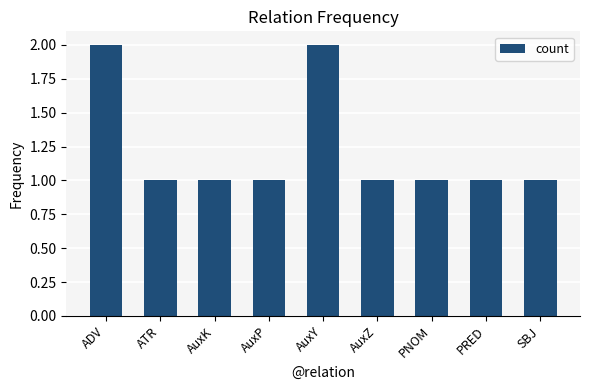

What is the ratio of the value at PNOM to the value at AuxZ?

1.0